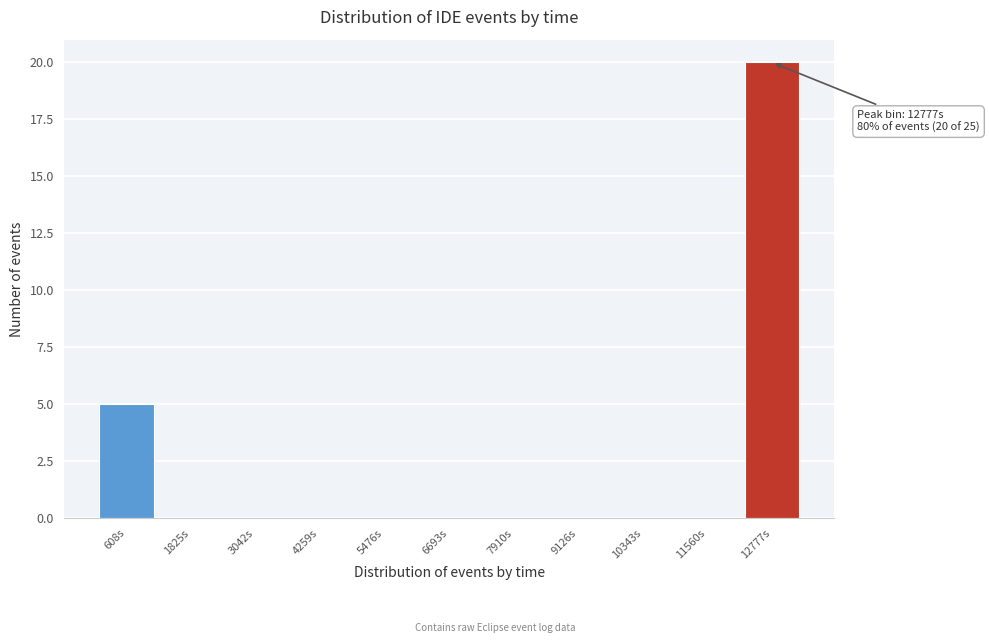

Over which range of the x-axis is the bar tallest?

12200 to 13400